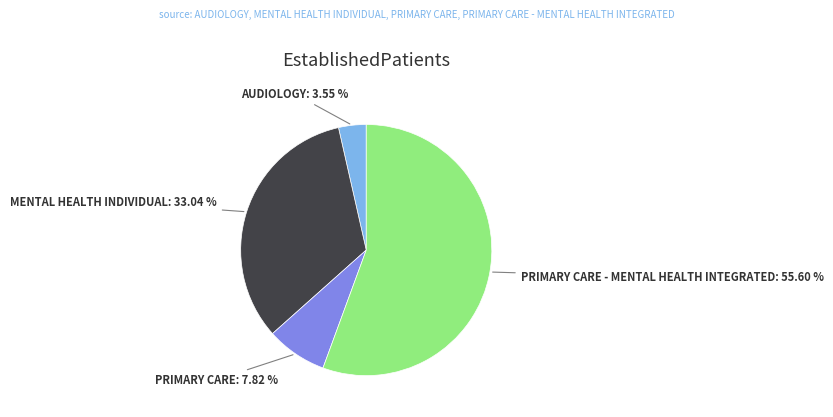

Is there any slice that represents more than half of the pie?

Yes